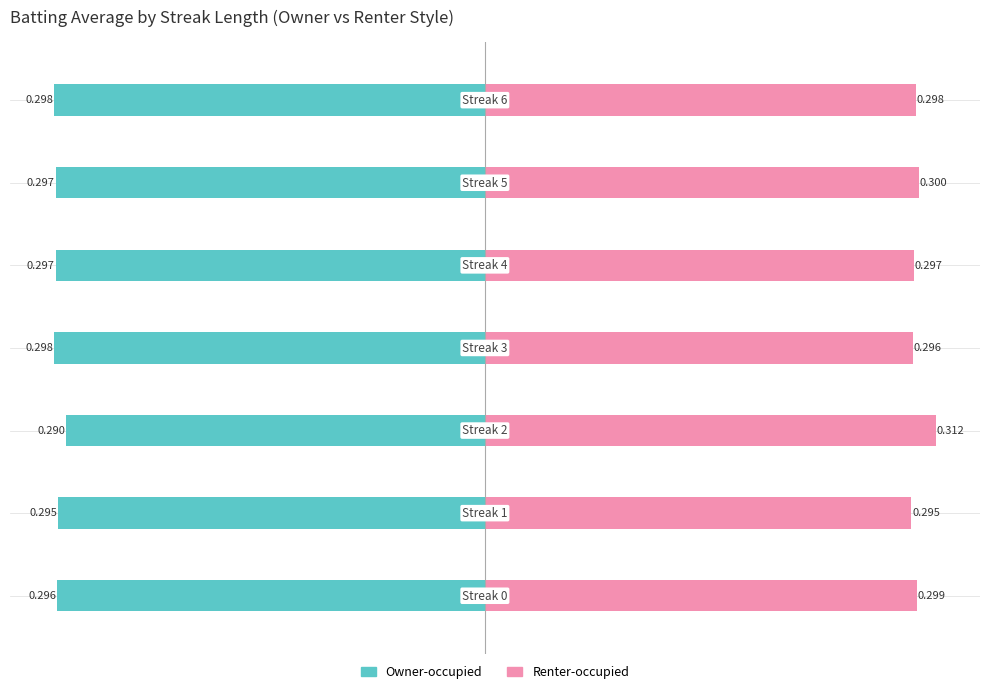

Rank the series at 0.0 from lowest to highest value.

Owner-occupied, Renter-occupied